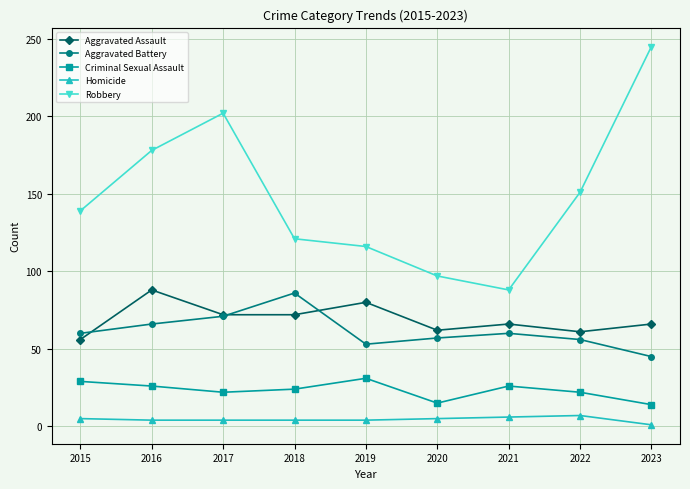

True or false: Aggravated Battery has a value of 30 at 2021.

False